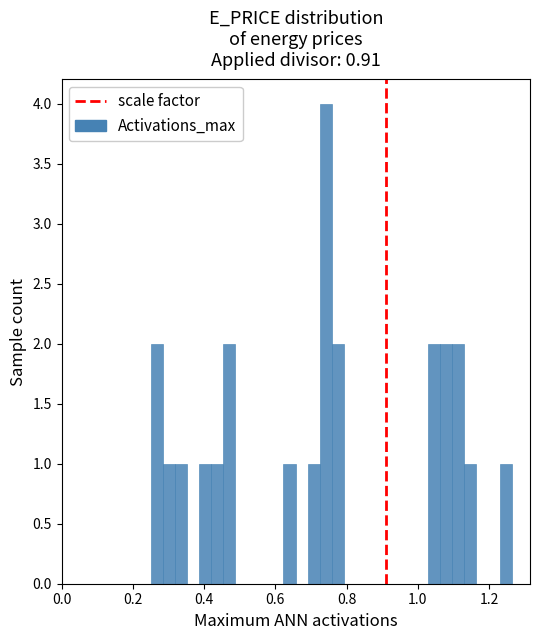

Read against the x-axis, roughly where is the centre of the tallest bar?

0.74